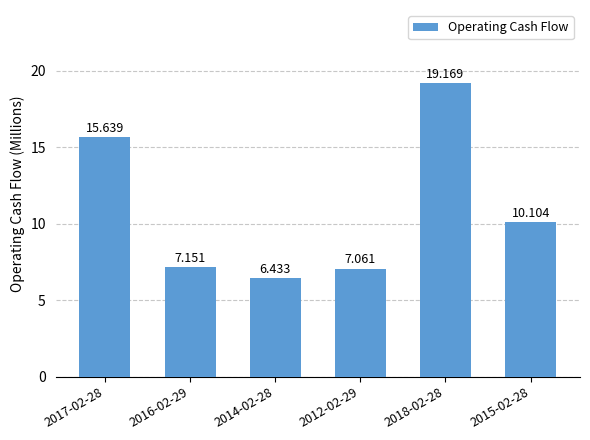

Reading left to right, what are all the values shown in this chart?

2017-02-28=15.6	2016-02-29=7.2	2014-02-28=6.4	2012-02-29=7.1	2018-02-28=19.2	2015-02-28=10.1